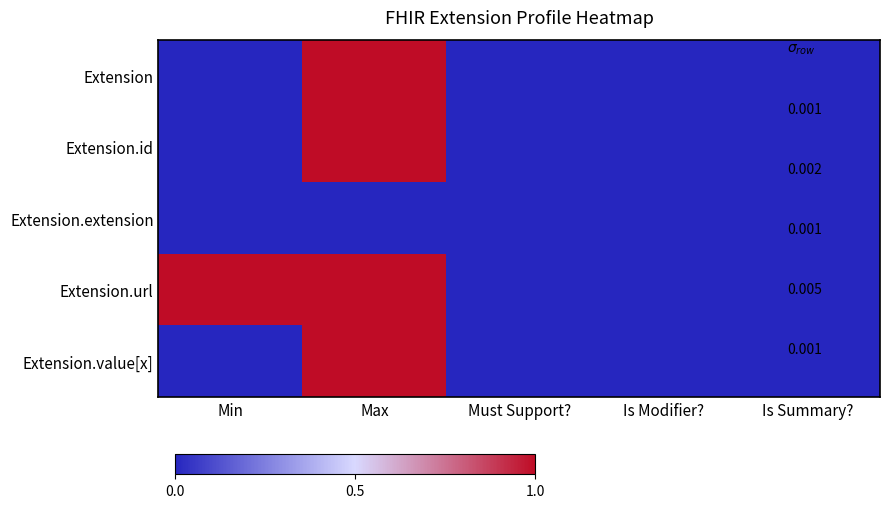

Reading left to right, list all the values displayed in this chart.

Extension: Min=0	Max=1	Must Support?=0	Is Modifier?=0	Is Summary?=0
Extension.id: Min=0	Max=1	Must Support?=0	Is Modifier?=0	Is Summary?=0
Extension.extension: Min=0	Max=0	Must Support?=0	Is Modifier?=0	Is Summary?=0
Extension.url: Min=1	Max=1	Must Support?=0	Is Modifier?=0	Is Summary?=0
Extension.value[x]: Min=0	Max=1	Must Support?=0	Is Modifier?=0	Is Summary?=0